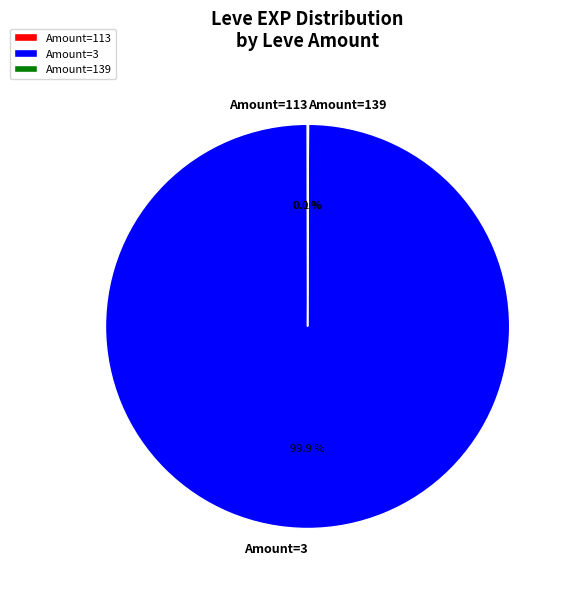

Which slice represents more than half of the pie?

Amount=3